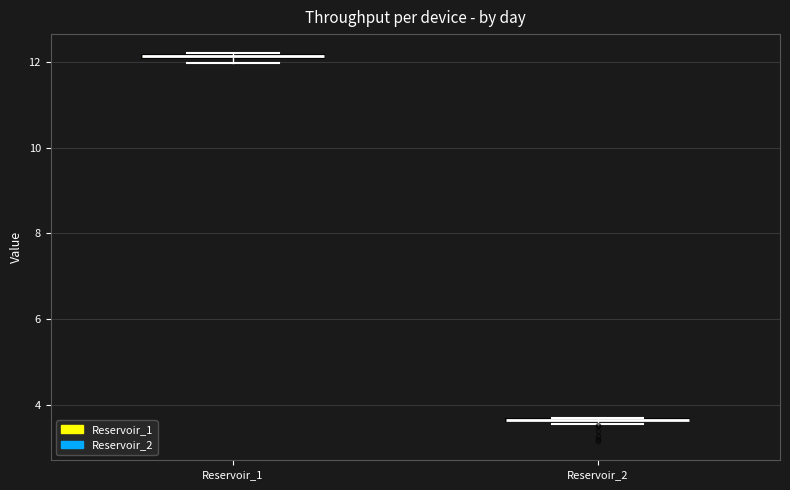

Where is the lower edge of the box for Reservoir_1 on the y-axis? The values are not printed on the chart, so give them approximately, as read against the axis.

12.0